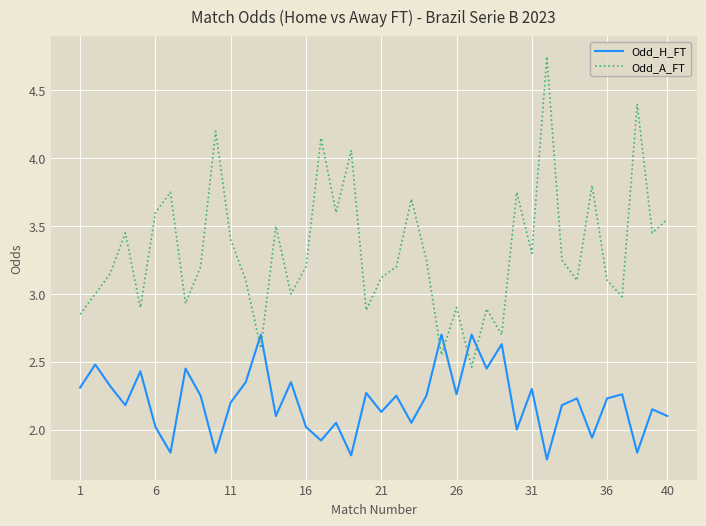

After their last crossing, which series has the higher values: Odd_H_FT or Odd_A_FT?

Odd_A_FT